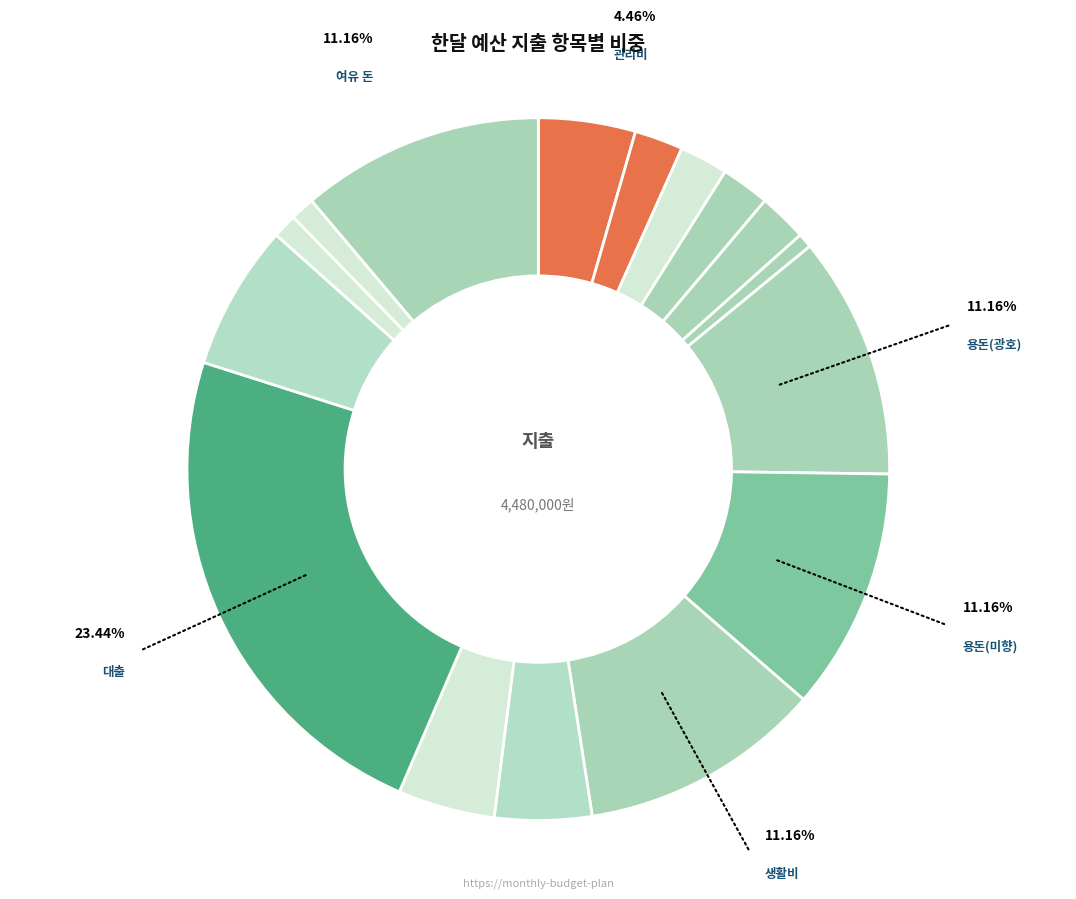

Which slice is the largest?

대출